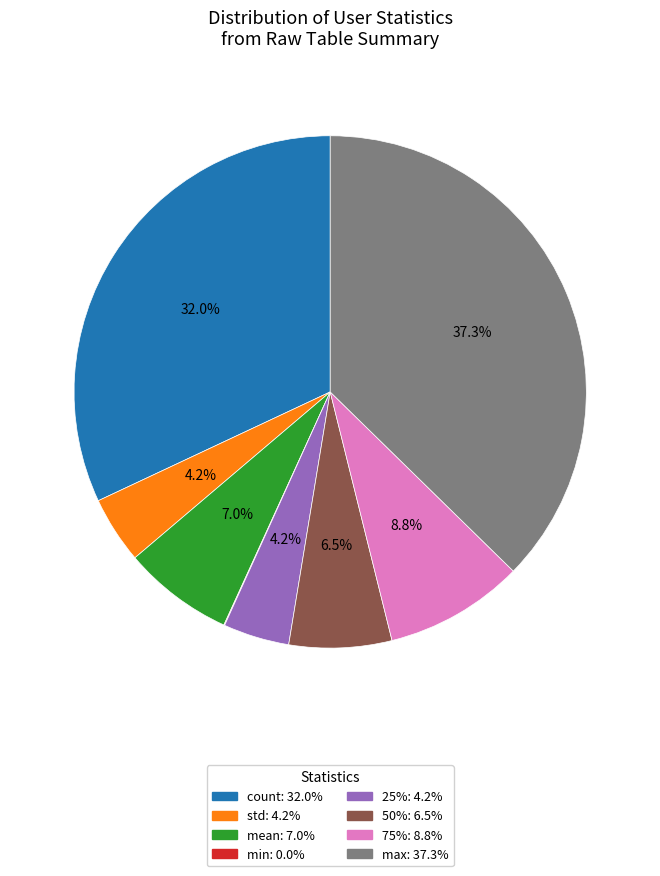

What percentage is the mean slice, to the nearest percent?

7%